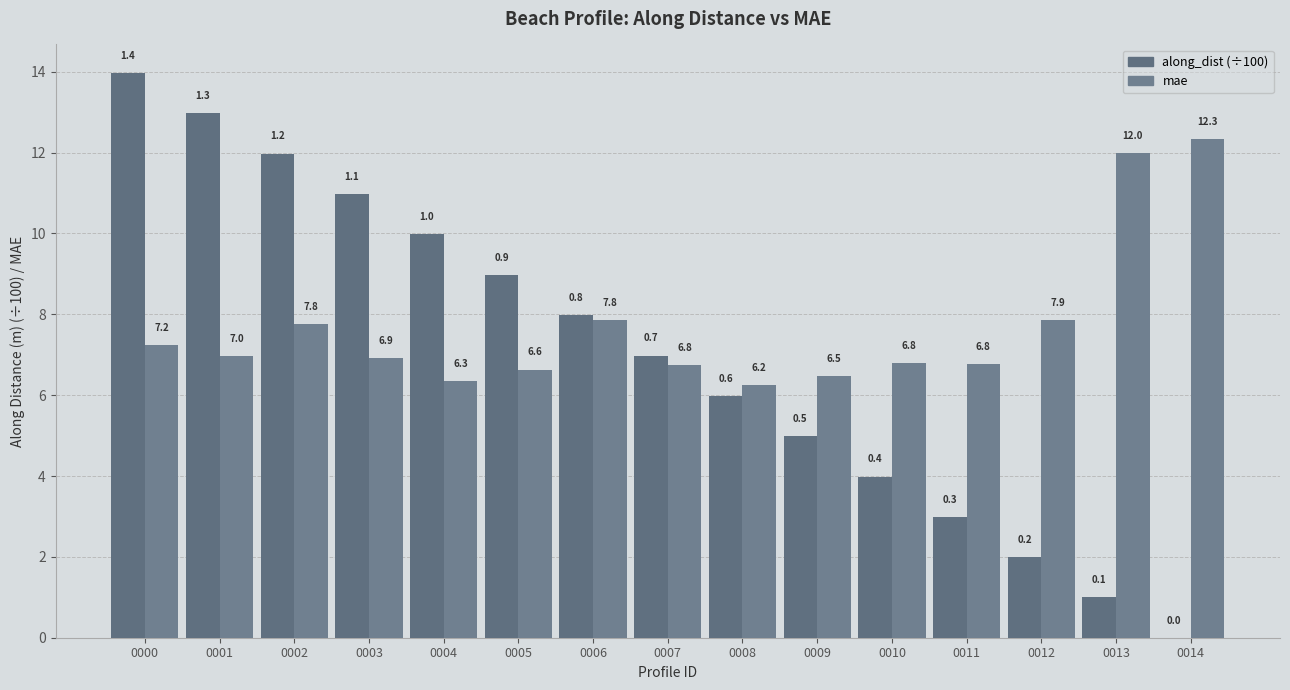

Does the chart contain stacked bars?

No